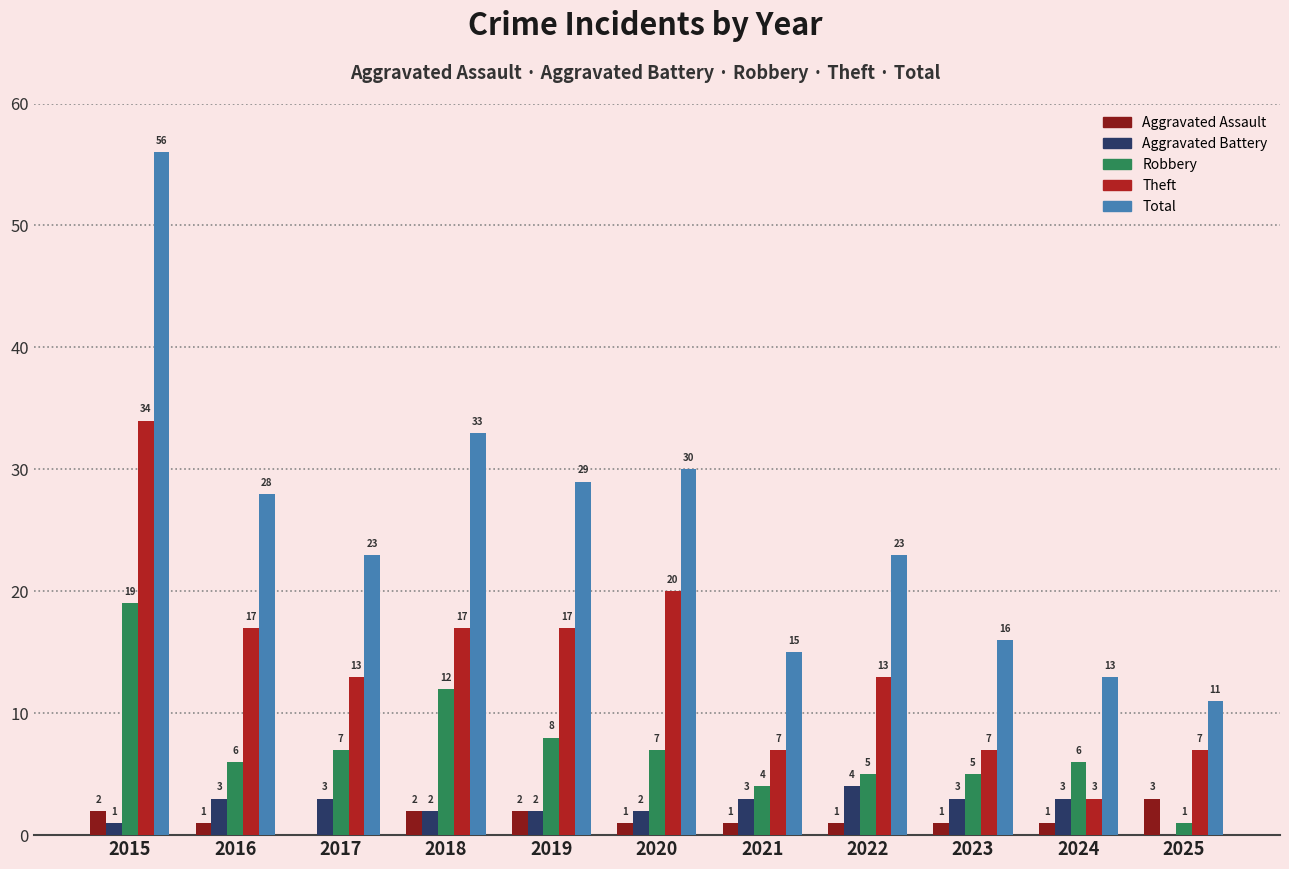

What is the average value of the Aggravated Assault series?

1